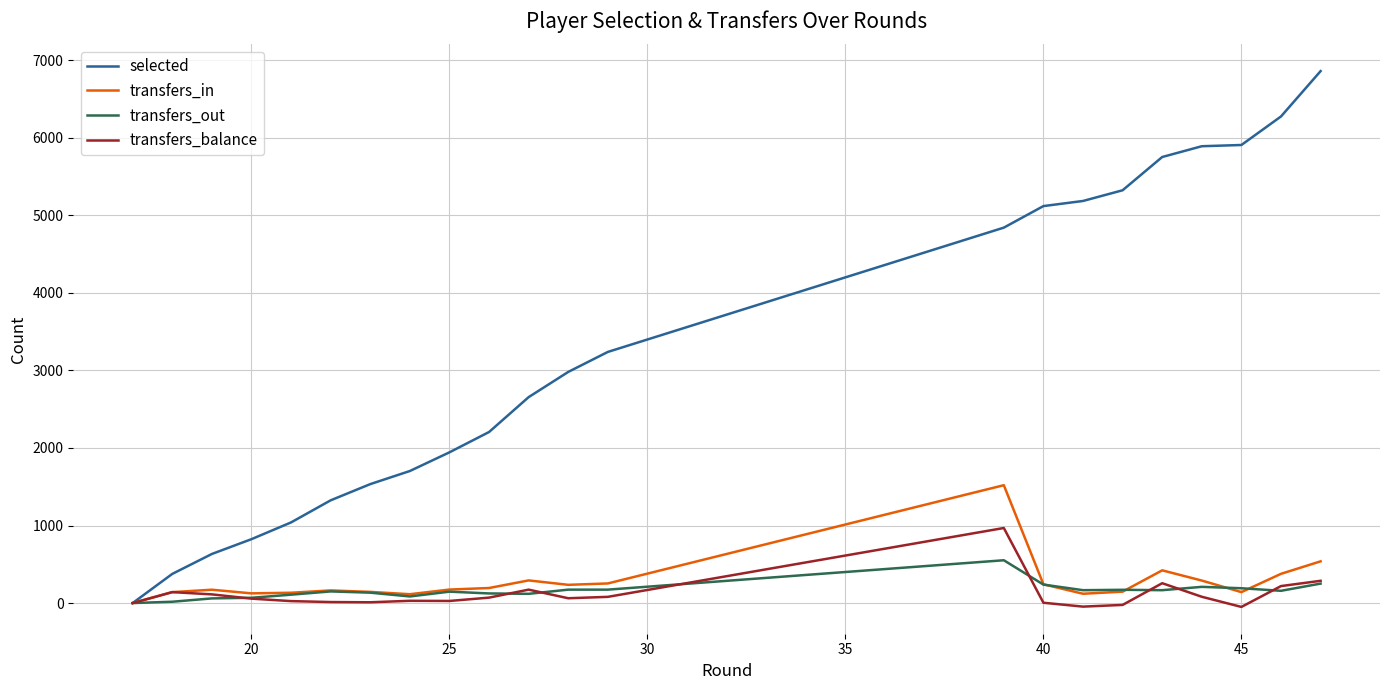

Does the chart have visible grid lines?

Yes